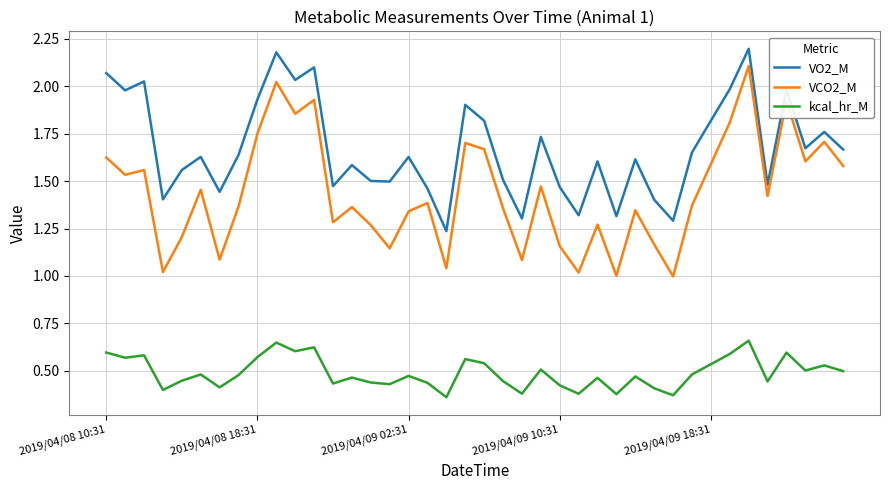

True or false: kcal_hr_M and VO2_M cross at least once.

False